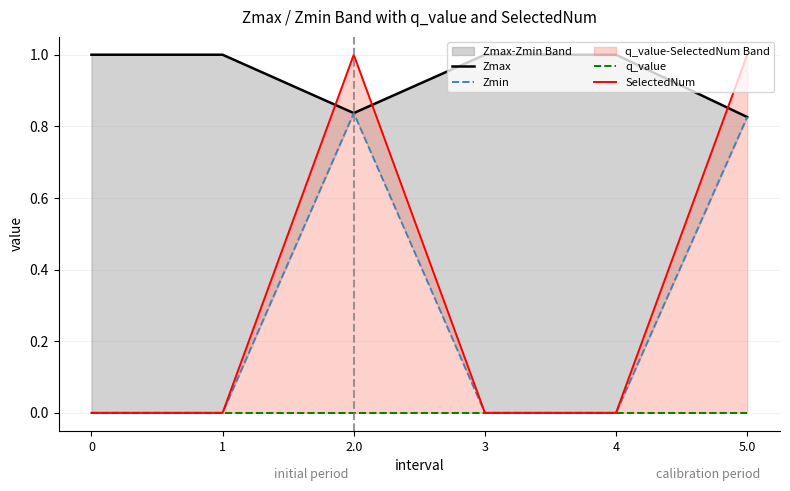

Reading right to left, what are all the values shown in this chart?

Zmax: 0.8	1.0	1.0	0.8	1.0	1.0
Zmin: 0.8	0.0	0.0	0.8	0.0	0.0
q_value: -0.0	0.0	0.0	-0.0	0.0	0.0
SelectedNum: 1.0	0.0	0.0	1.0	0.0	0.0